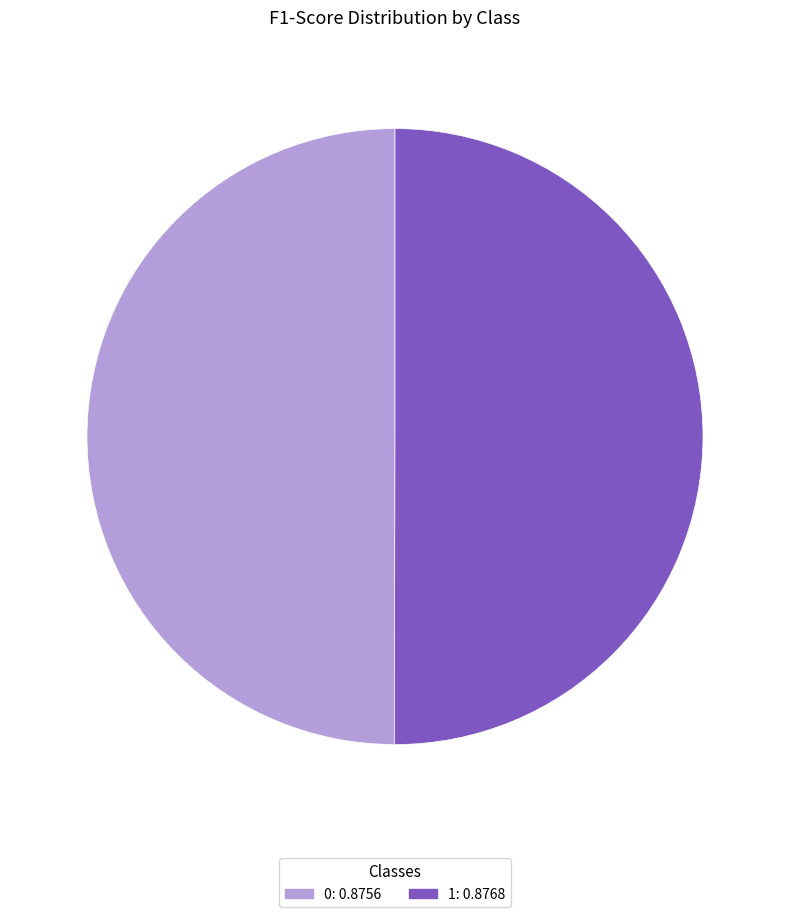

True or false: 1: 0.8768 accounts for 50% of the total.

True